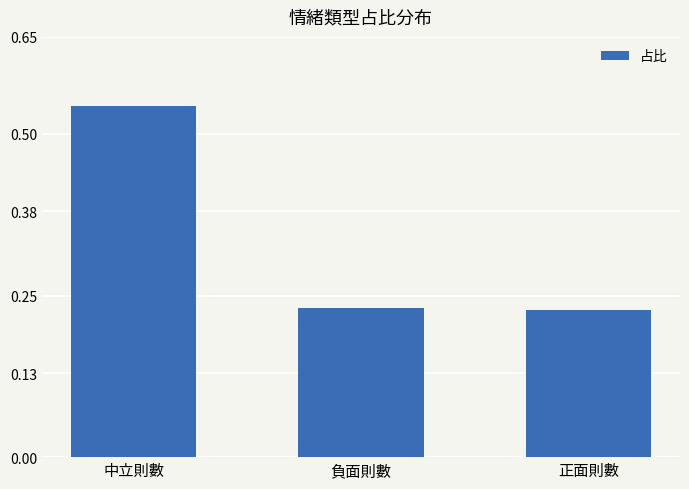

How many values are between 0 and 1?

3